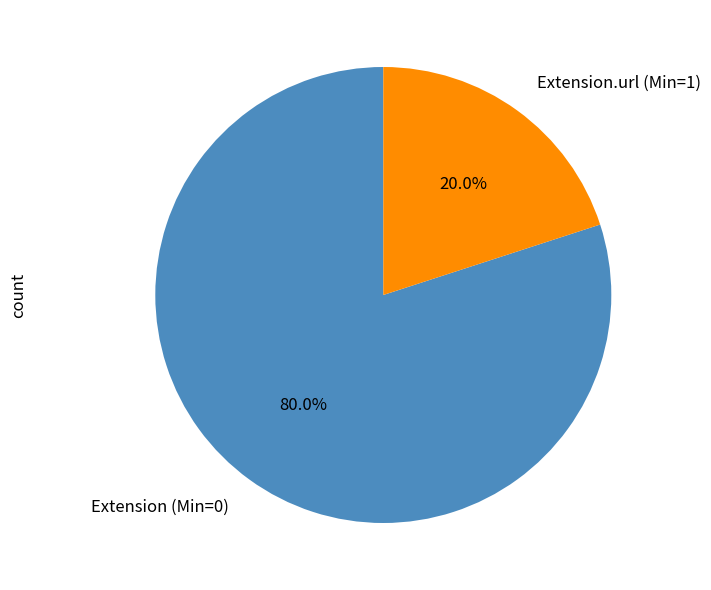

Do Extension.url (Min=1) and Extension (Min=0) together represent more than half of the pie?

Yes